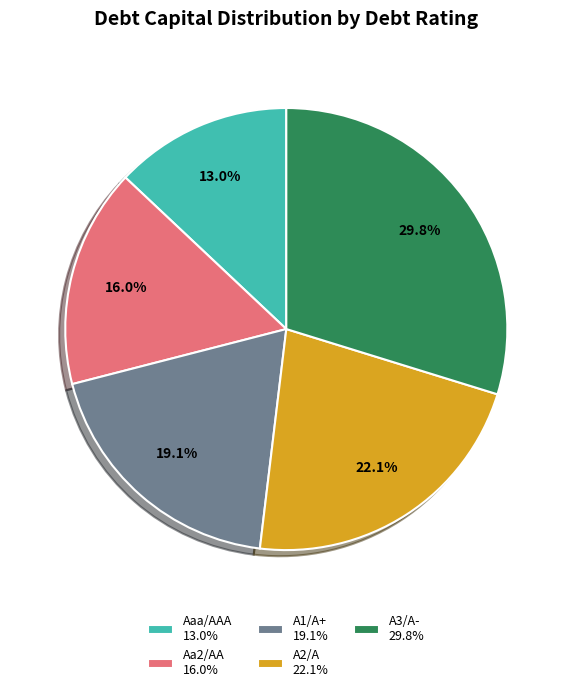

To the nearest percent, what portion does Aa2/AA represent?

16%